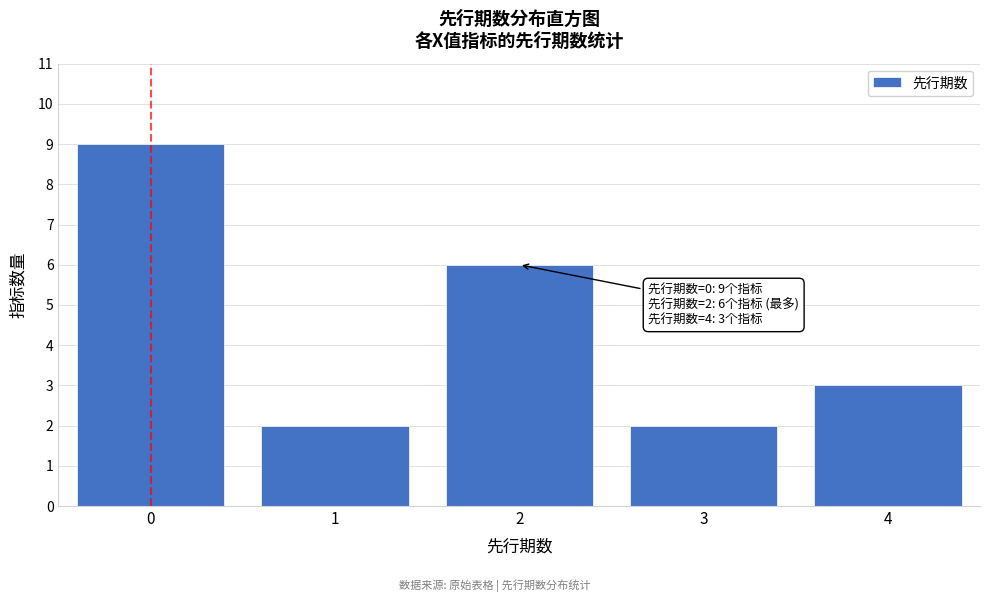

Reading left to right, what are all the values shown in this chart?

9	2	6	2	3